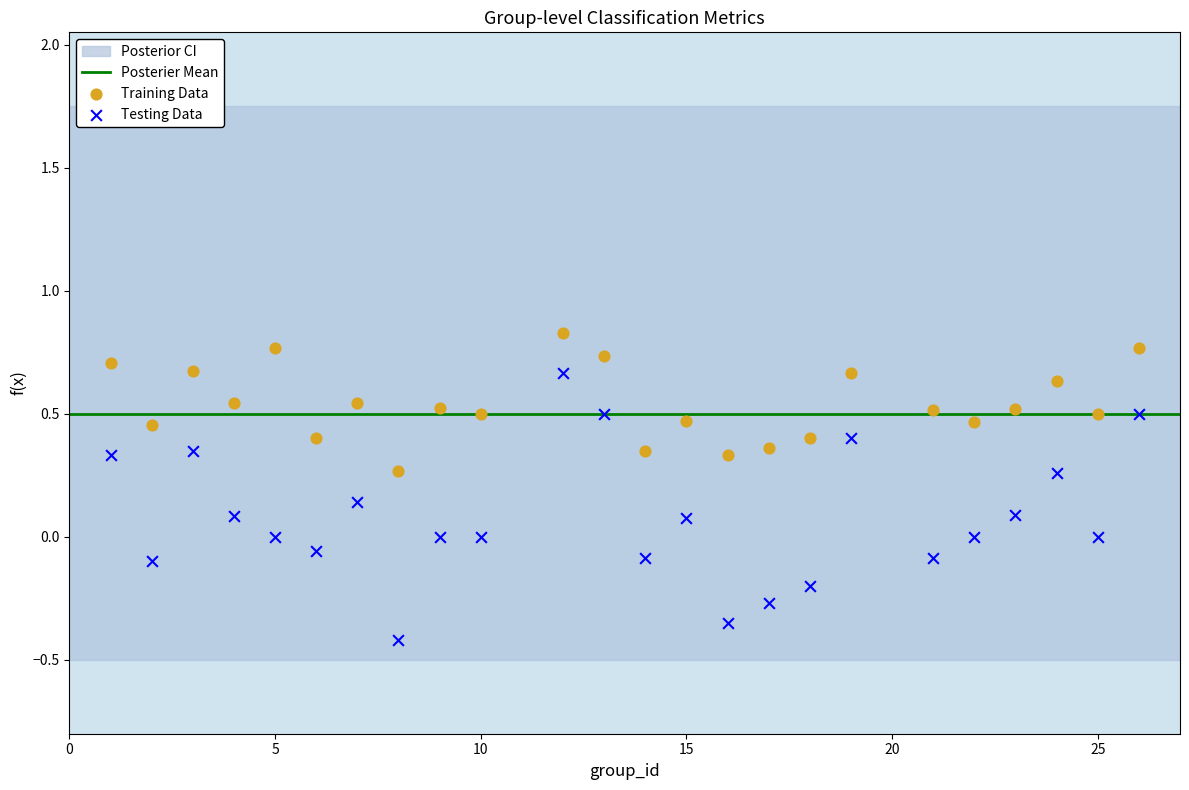

Across all data points, what is the range of X values (max minus min)?

25.0